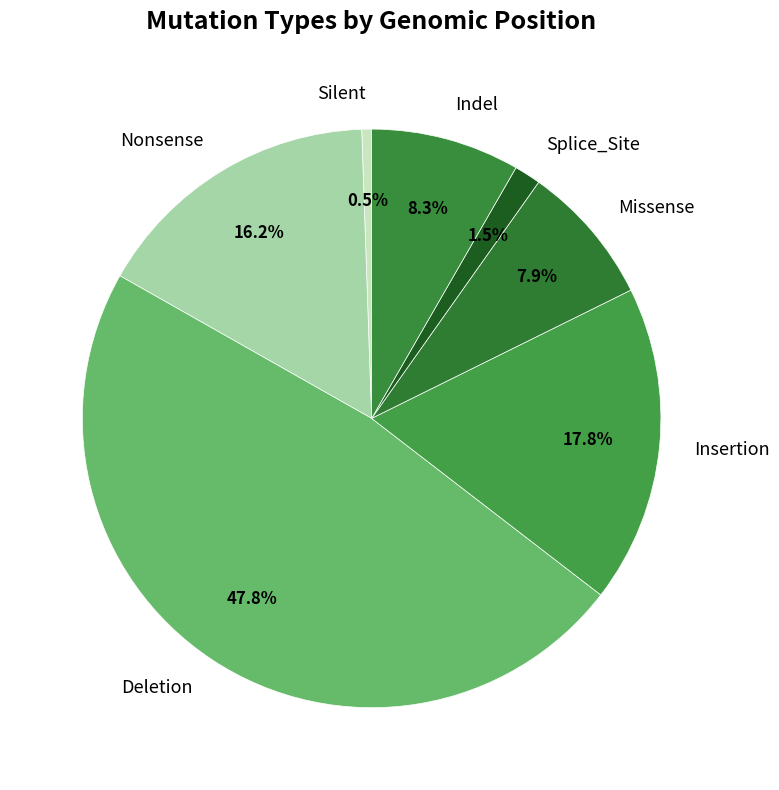

How many segments does this pie chart have?

7